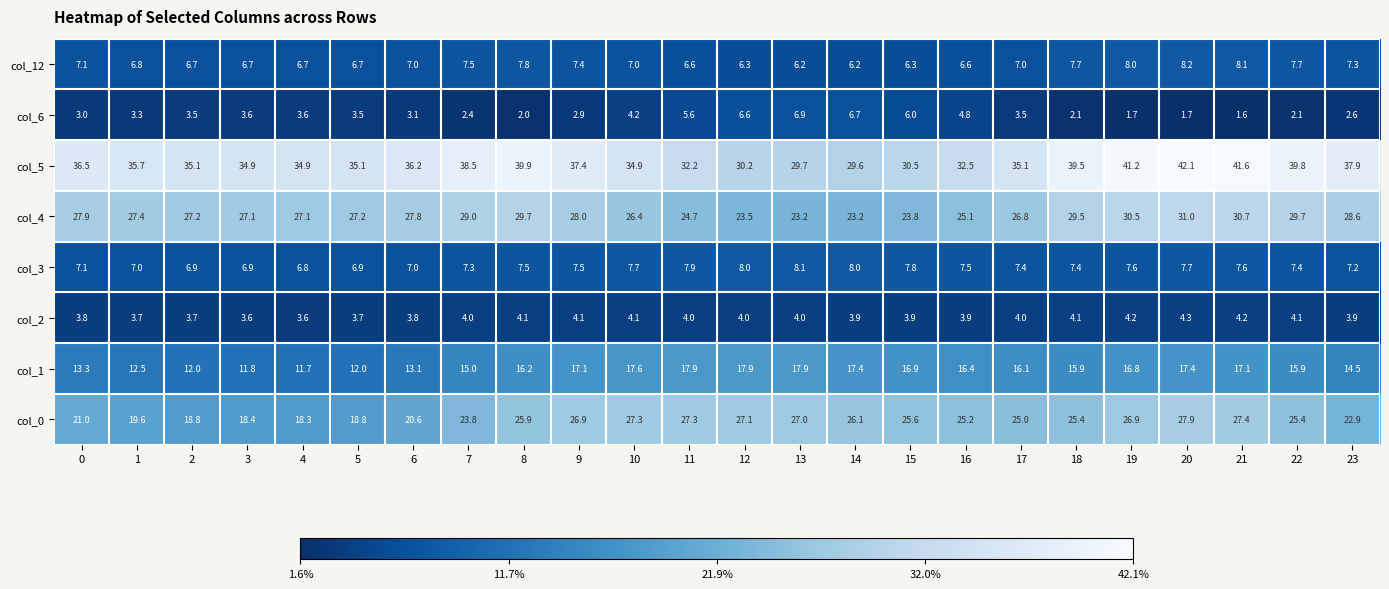

What is the sum of the col_4 values at 0 and 10?

54.3